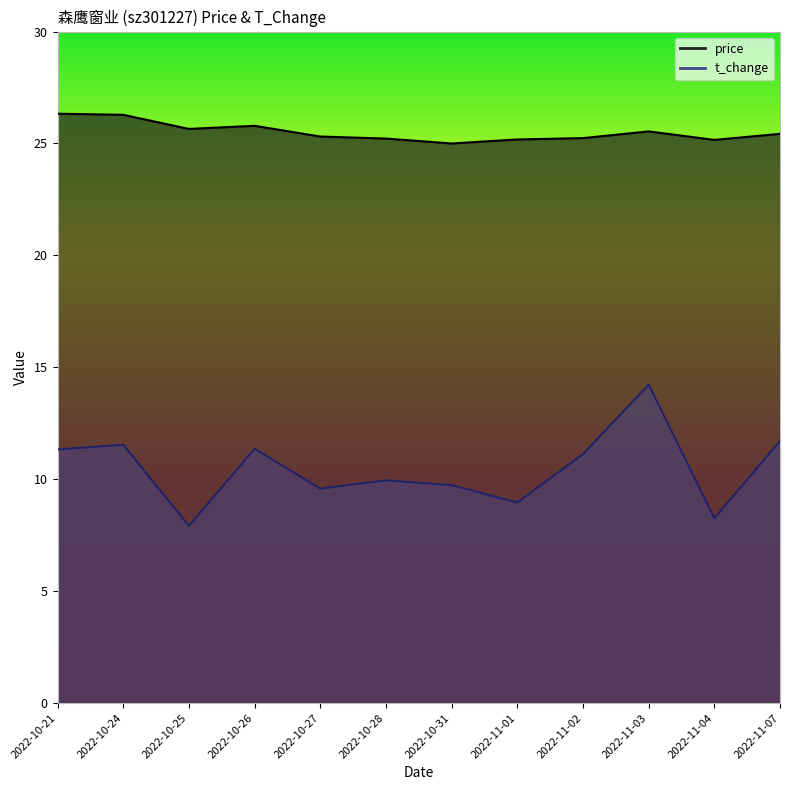

True or false: t_change and price cross at least once.

False